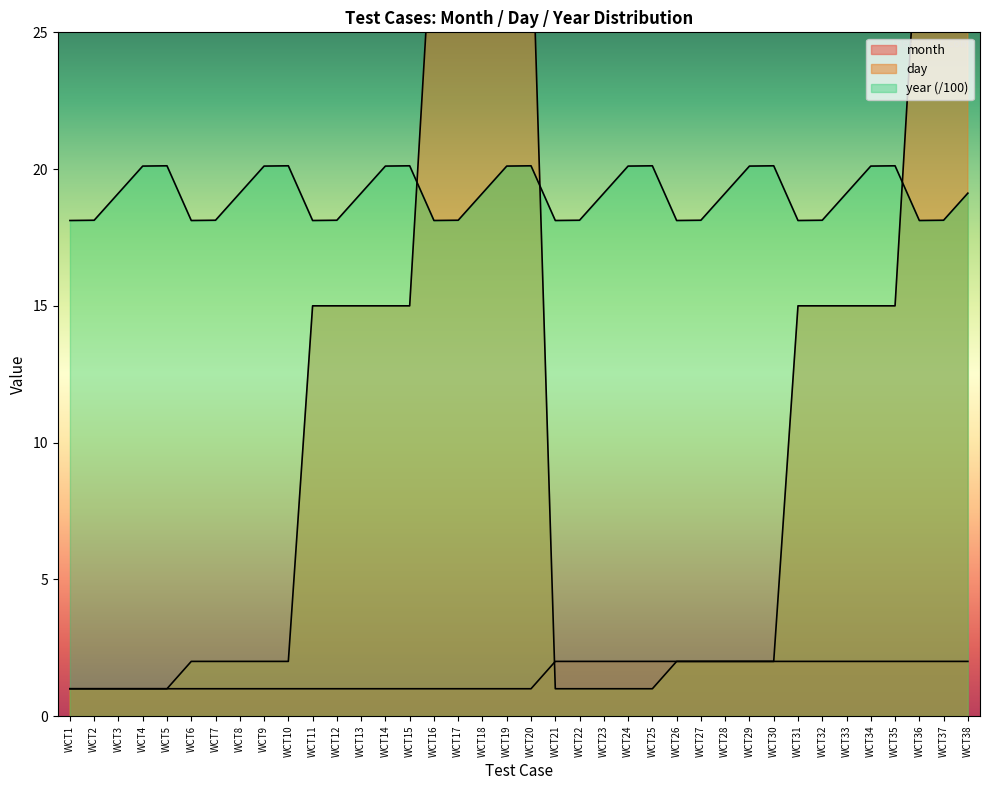

List the series in order of their overall mean, highest first.

year, day, month